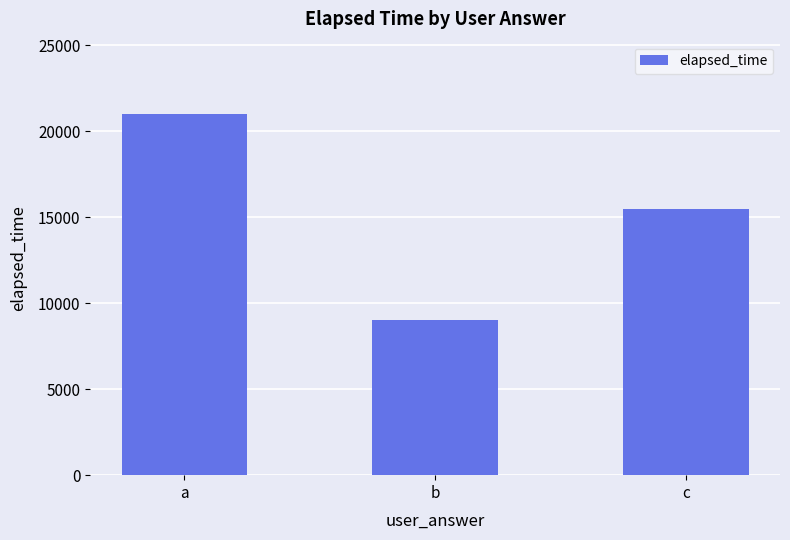

Reading left to right, transcribe all the data shown in this chart.

21000	9000	15500